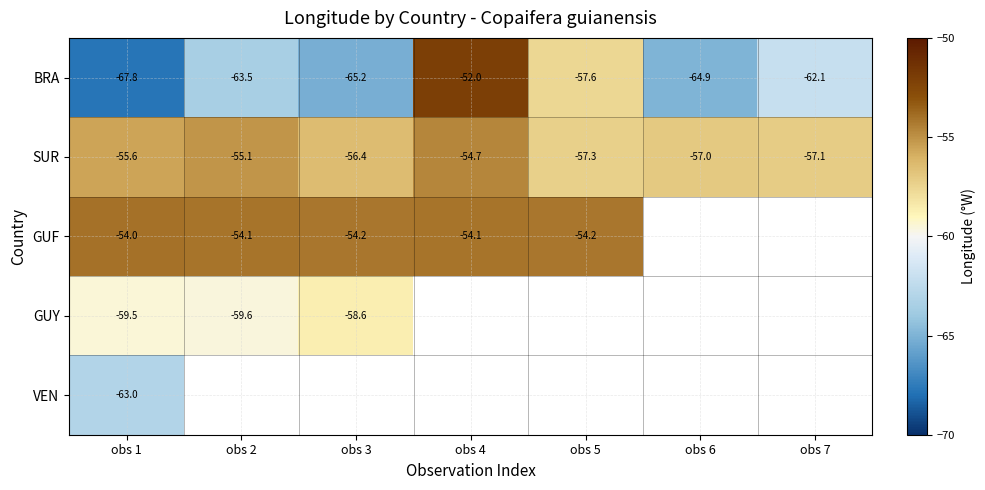

At obs 1, list the series in order from largest to smallest.

GUF, SUR, GUY, VEN, BRA